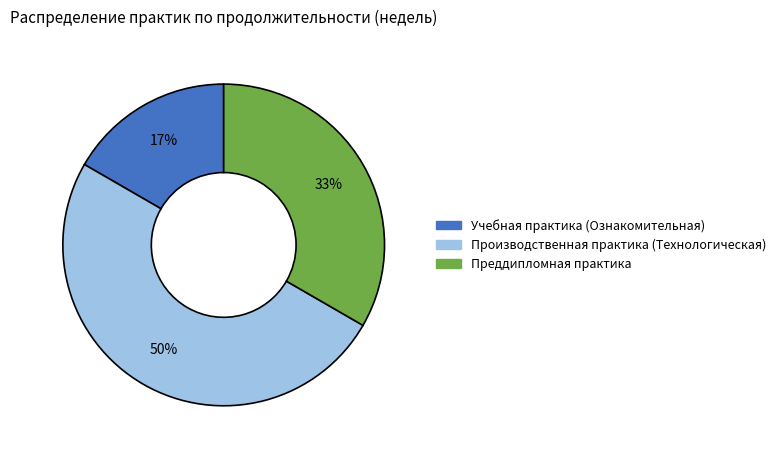

The Учебная практика (Ознакомительная) slice represents 10% of the pie. True or false?

False